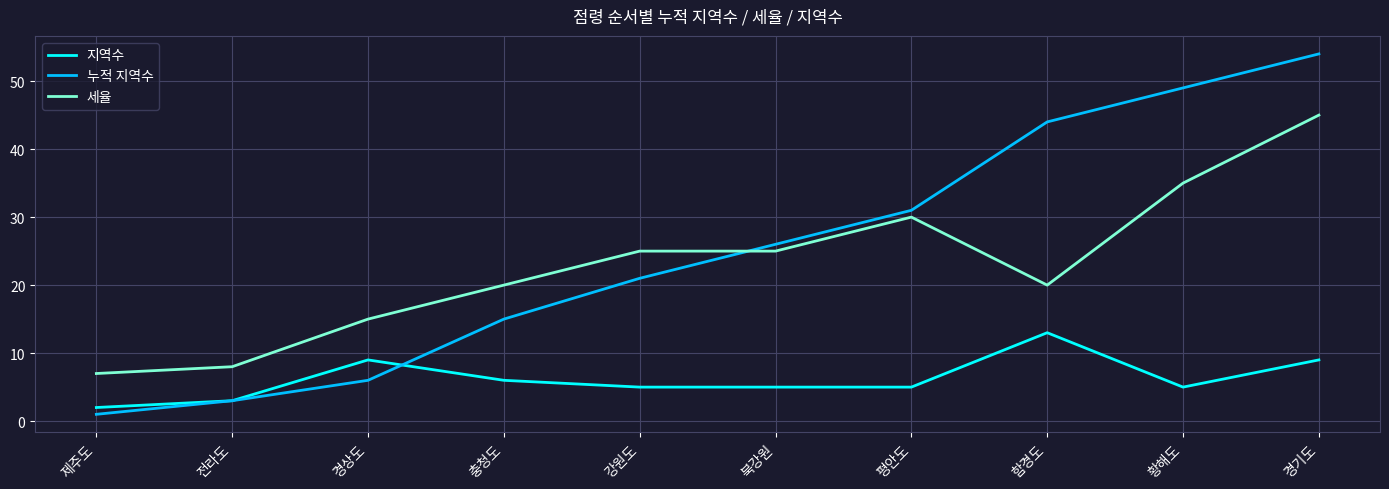

What is the sum of the 누적 지역수 values at 함경도 and 충청도?

59